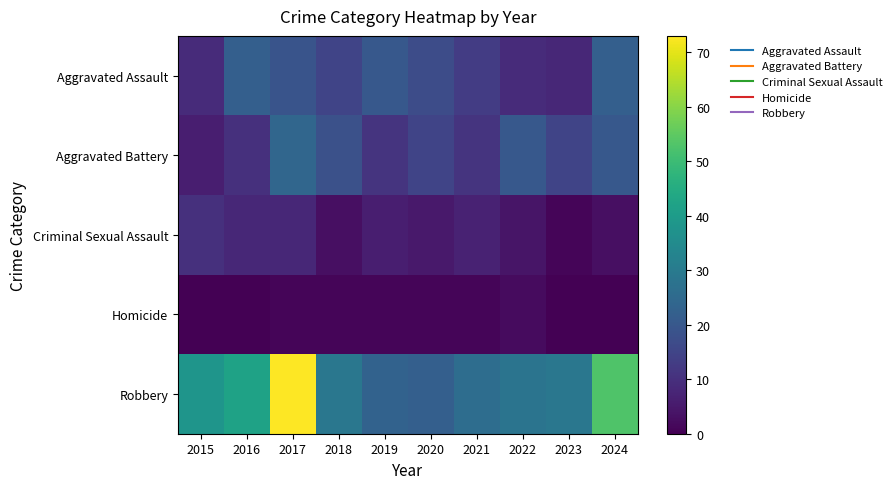

Count the number of categories in the chart.

10